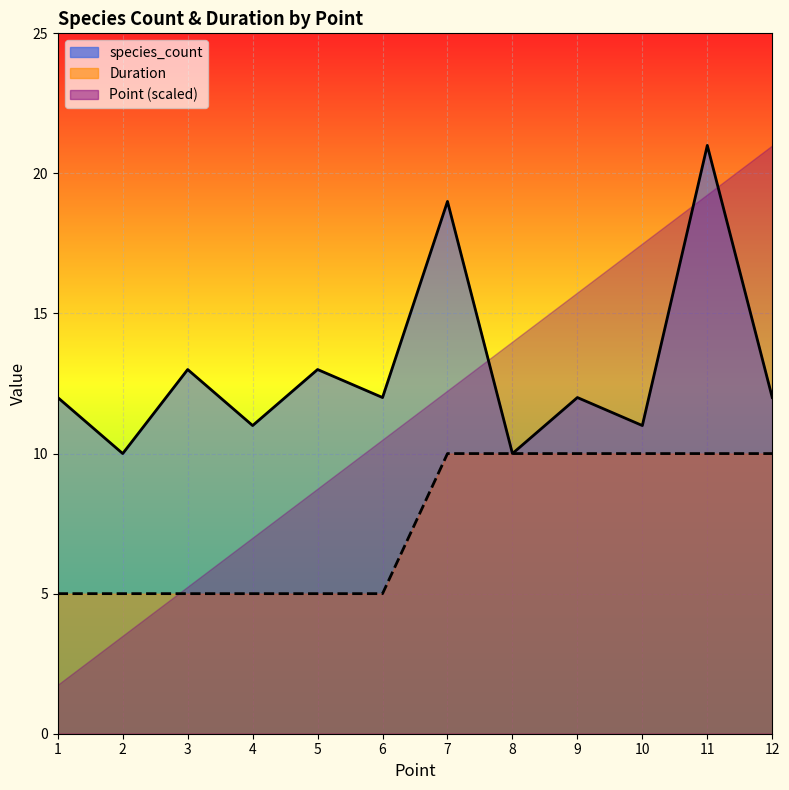

Where is the first local minimum for species_count?

2